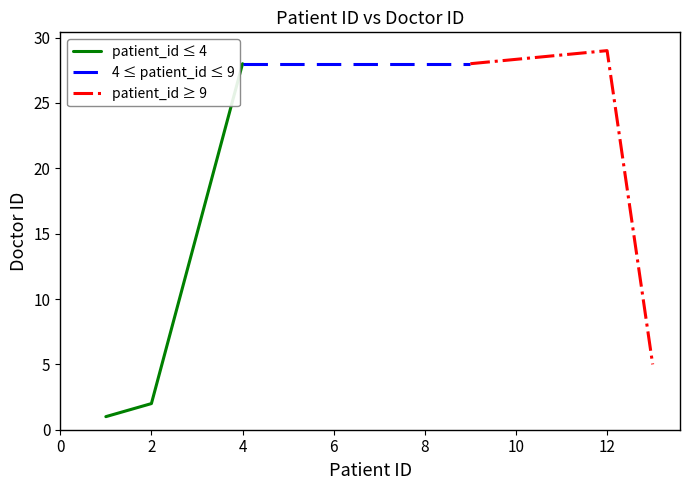

What is the highest value of the patient_id ≥ 9 series?

29